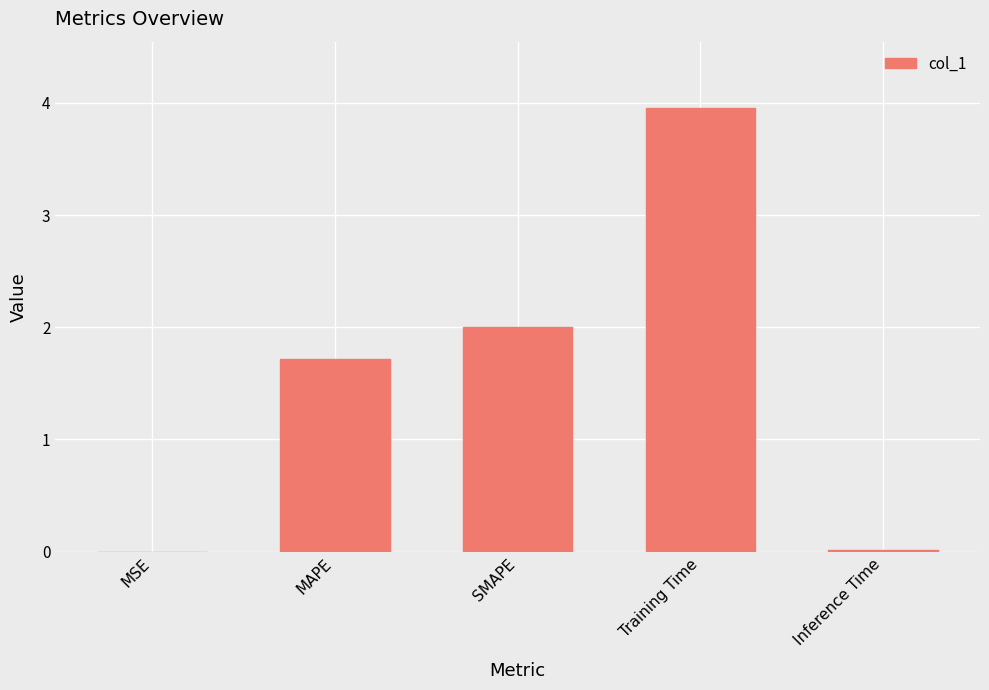

Is it true that the value at SMAPE is 0.8?

False